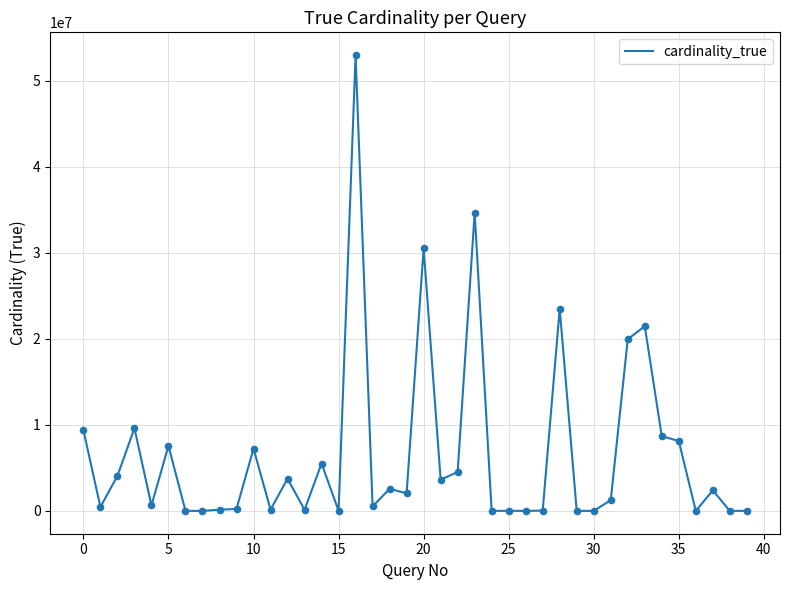

What is the difference between the maximum and minimum values?

52958117